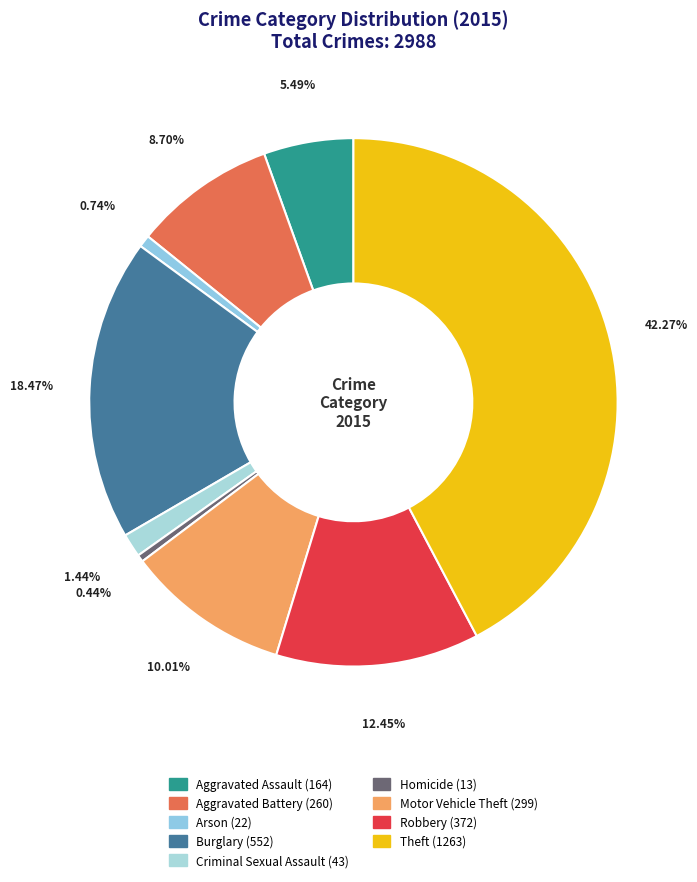

Count the number of slices in the pie.

9